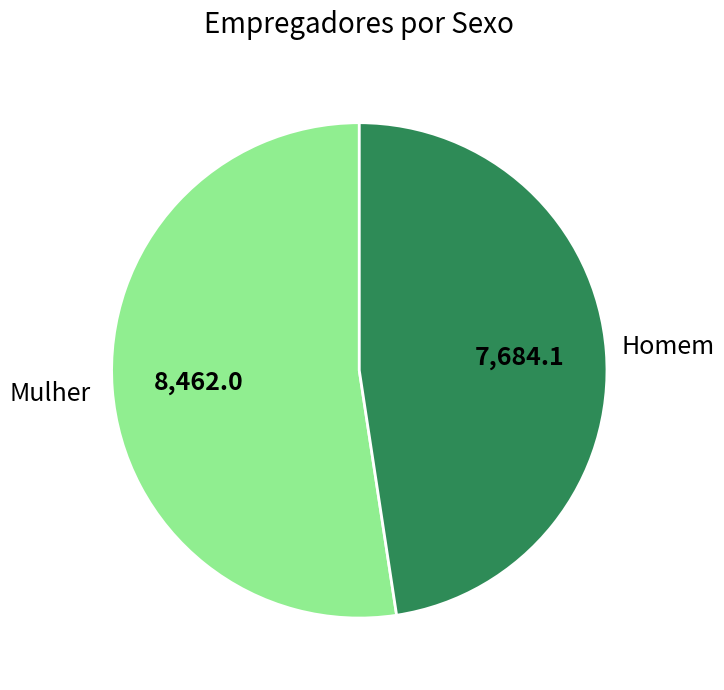

Which slice is the largest?

Mulher